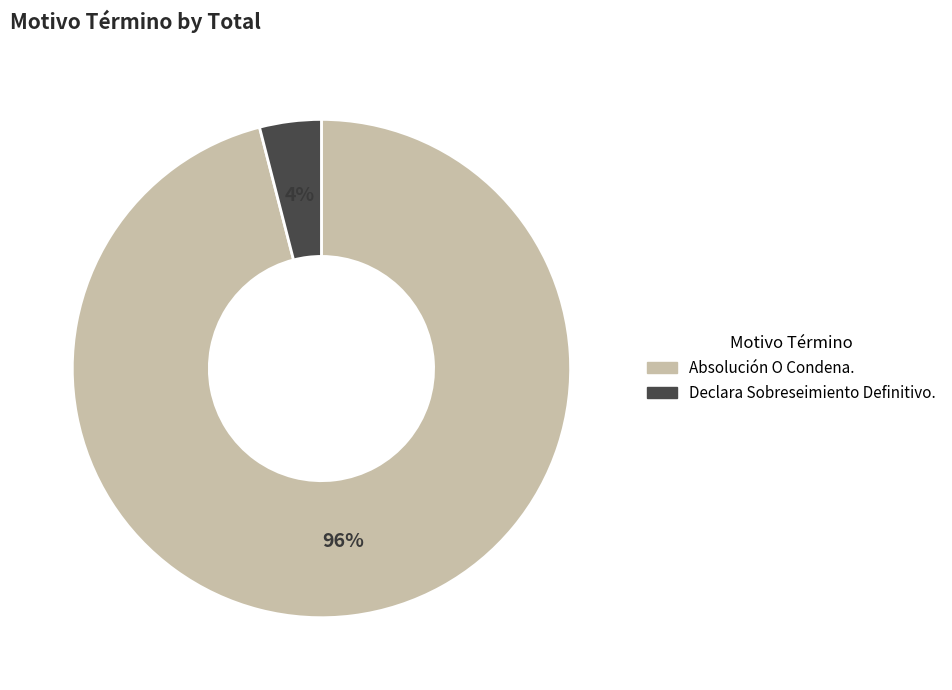

The Declara Sobreseimiento Definitivo. slice represents 4% of the pie. True or false?

True